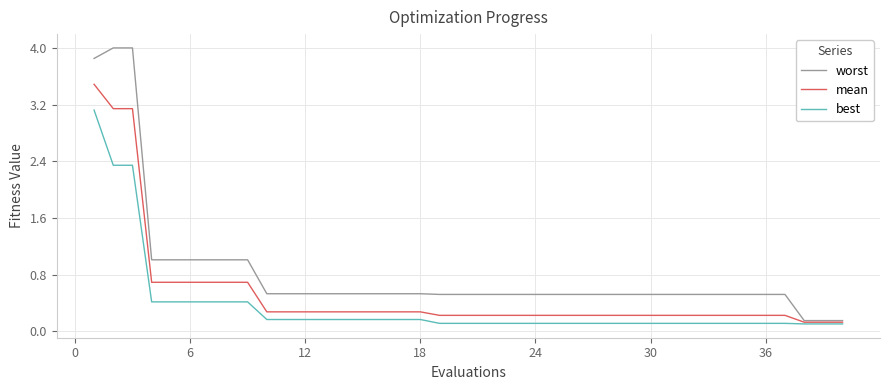

Rank the series by their average value, from highest to lowest.

worst, mean, best